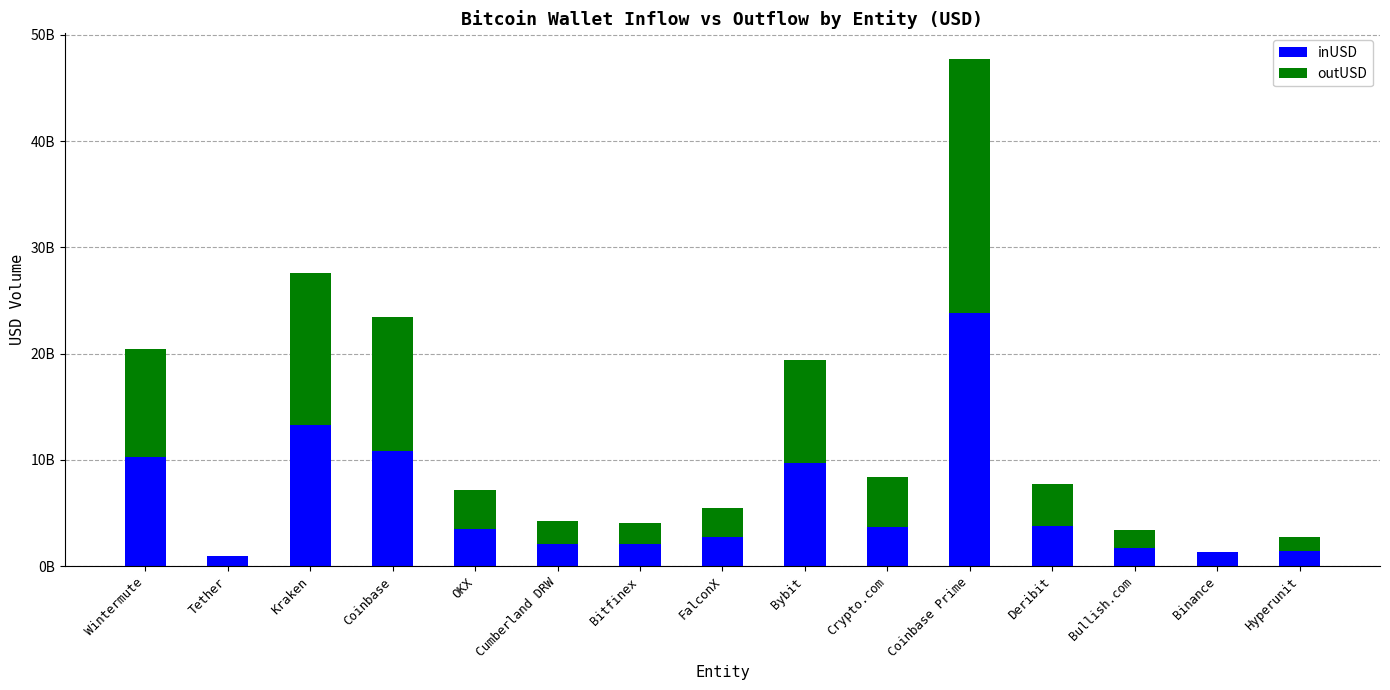

What are all the series names shown in the legend?

inUSD, outUSD